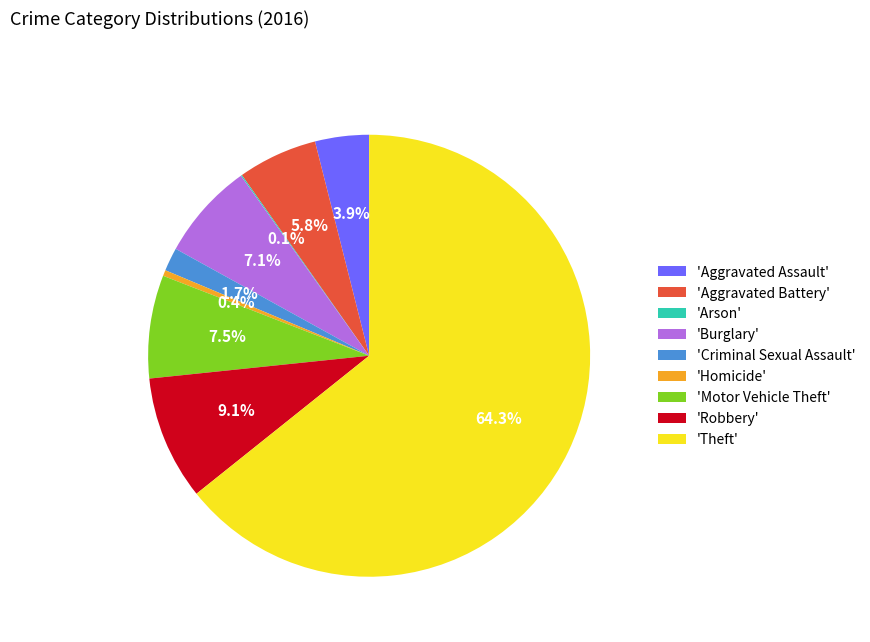

What is the largest slice in the pie chart?

'Theft'